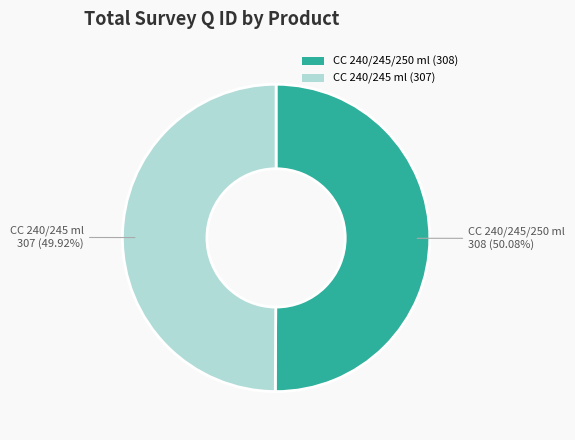

Approximately how many times larger is the value at CC 240/245/250 ml compared to CC 240/245 ml?

1.0